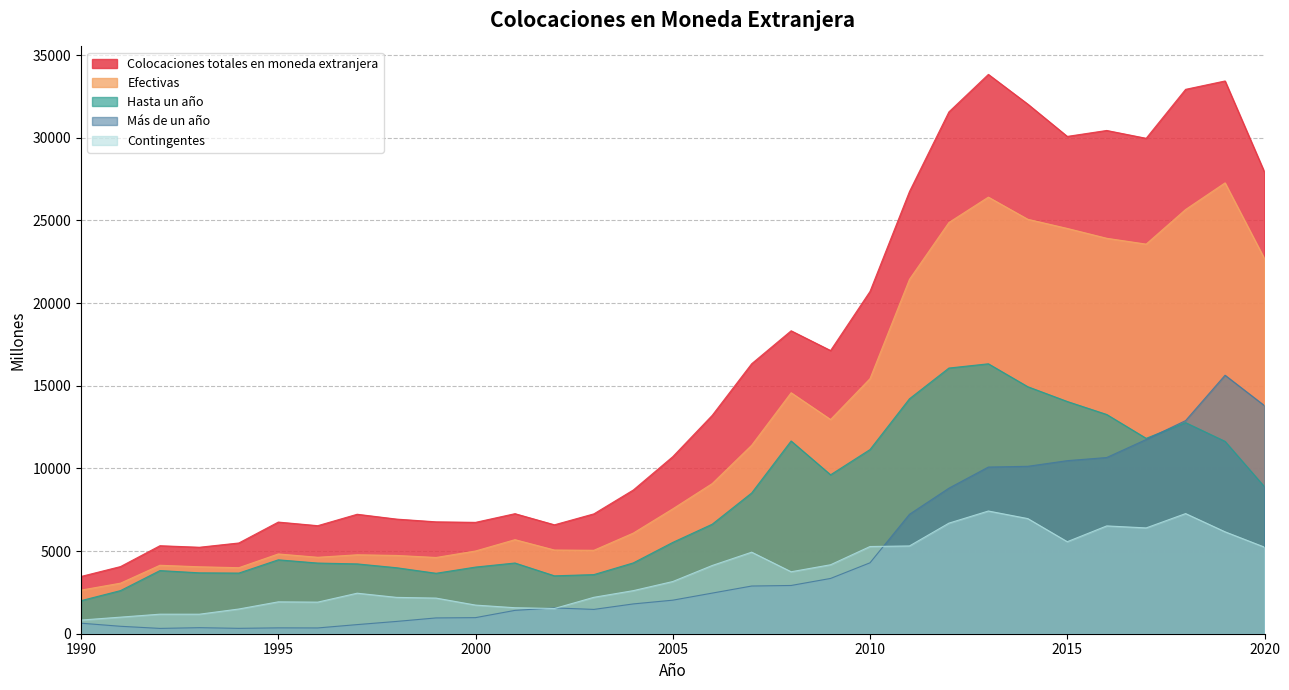

What is the value of the Más de un año point at the 18th from the left?

2885